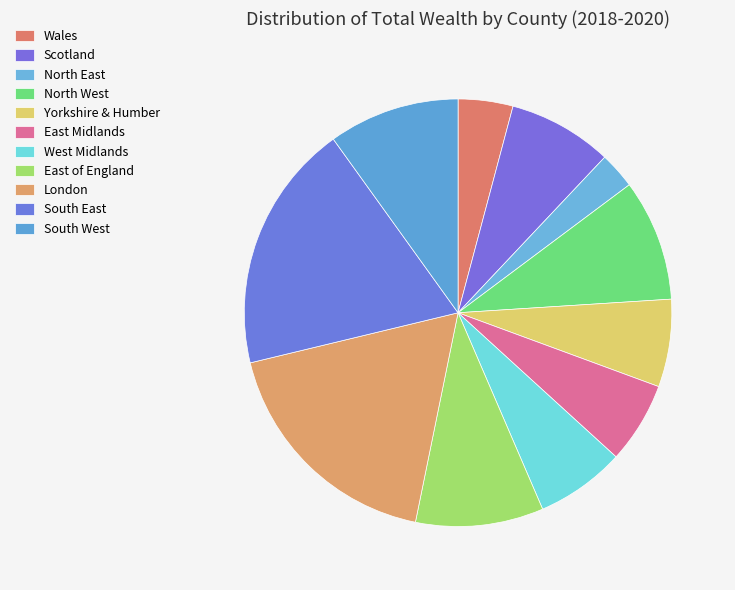

How many segments does this pie chart have?

11